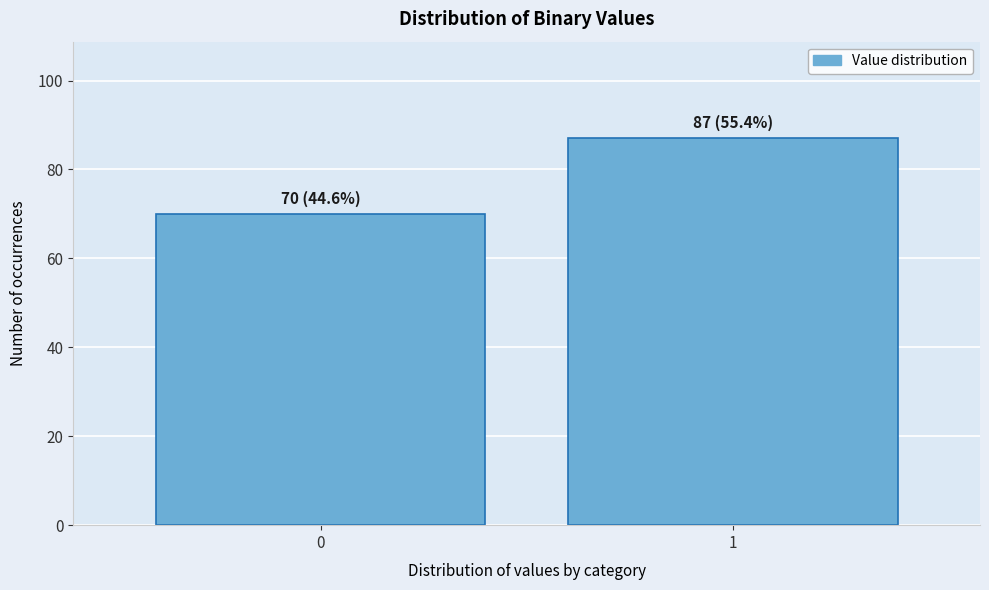

Reading left to right, list all the values displayed in this chart.

70	87